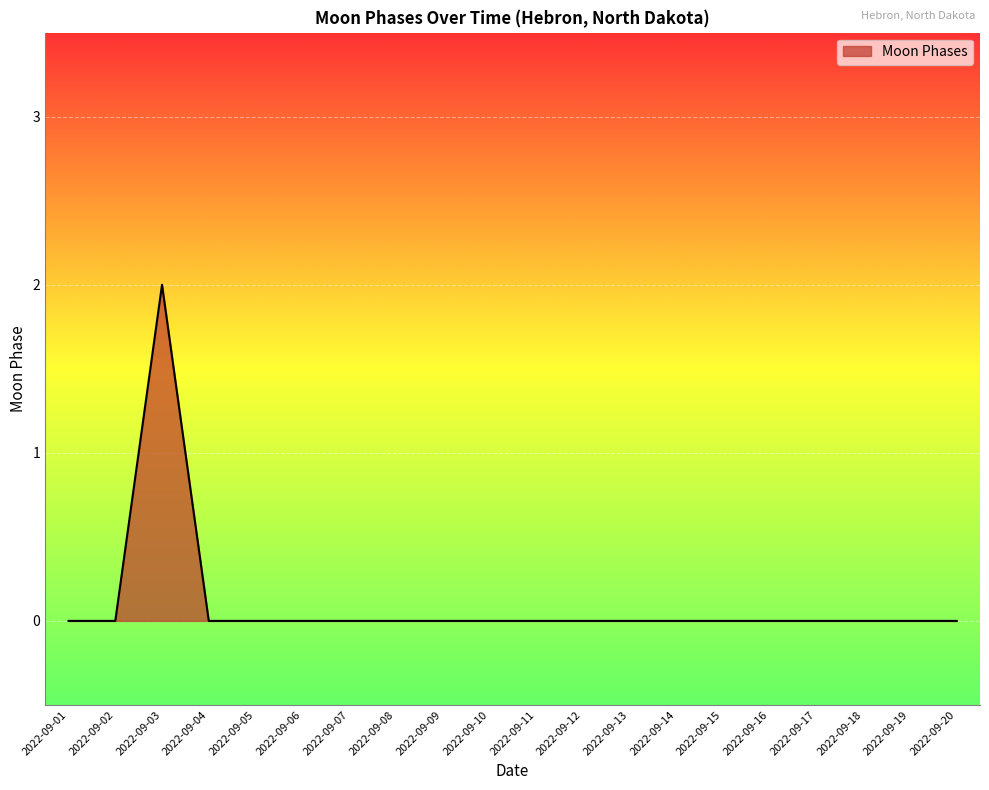

The value at 2022-09-02 is 0. True or false?

True